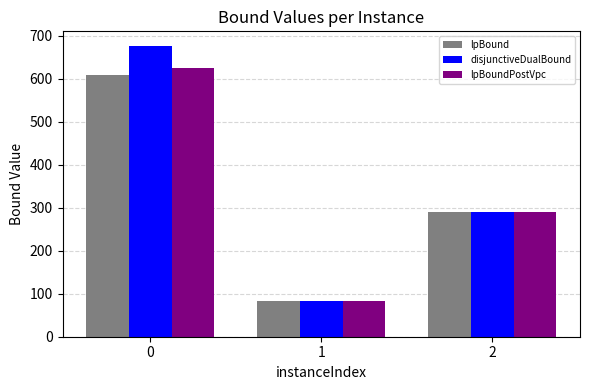

The value of lpBoundPostVpc at 1 is 82.7. True or false?

True